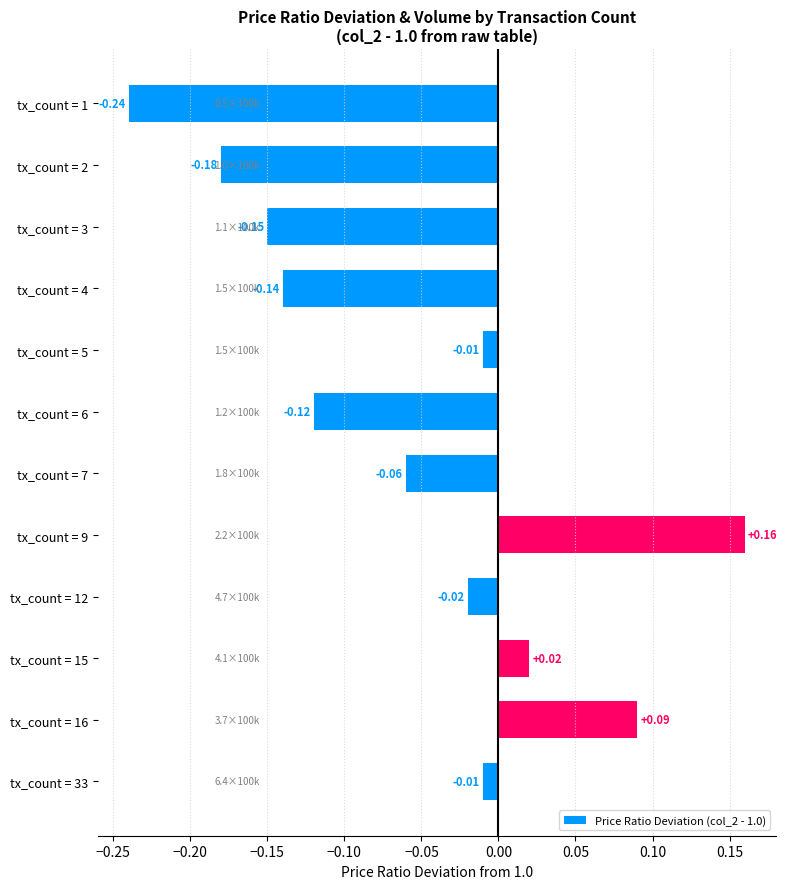

Which has a higher value, tx_count = 15 or tx_count = 9?

tx_count = 9